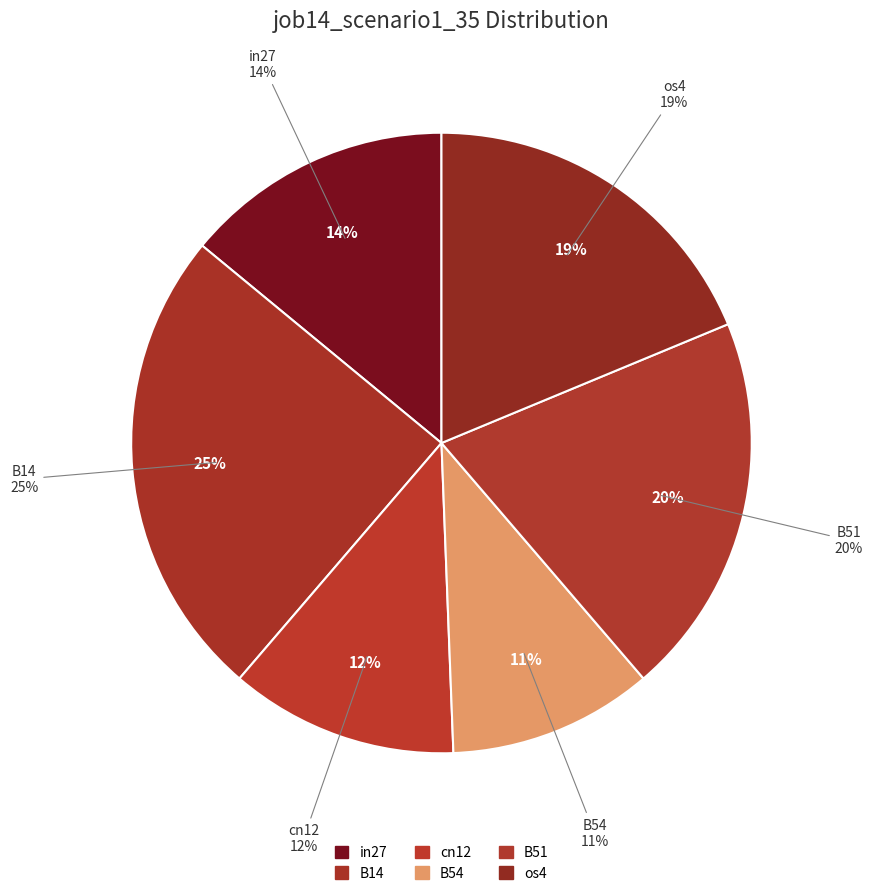

To the nearest percent, what portion does os4 represent?

19%